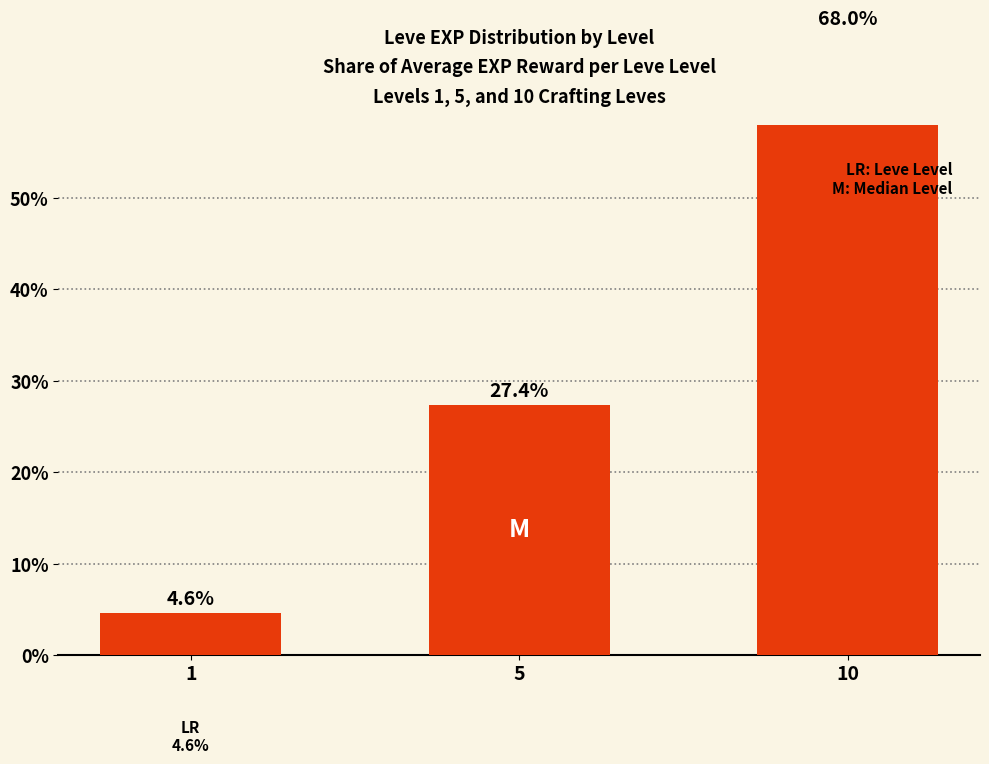

Which has a higher value, 10 or 5?

10